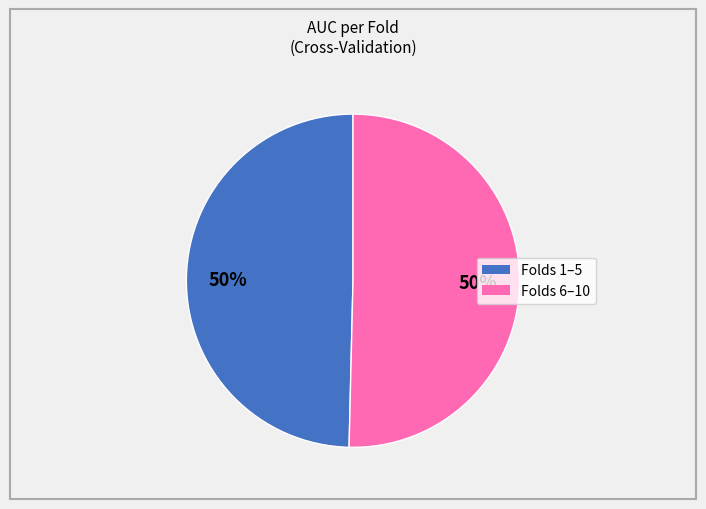

To the nearest percent, what is the average slice percentage?

50%